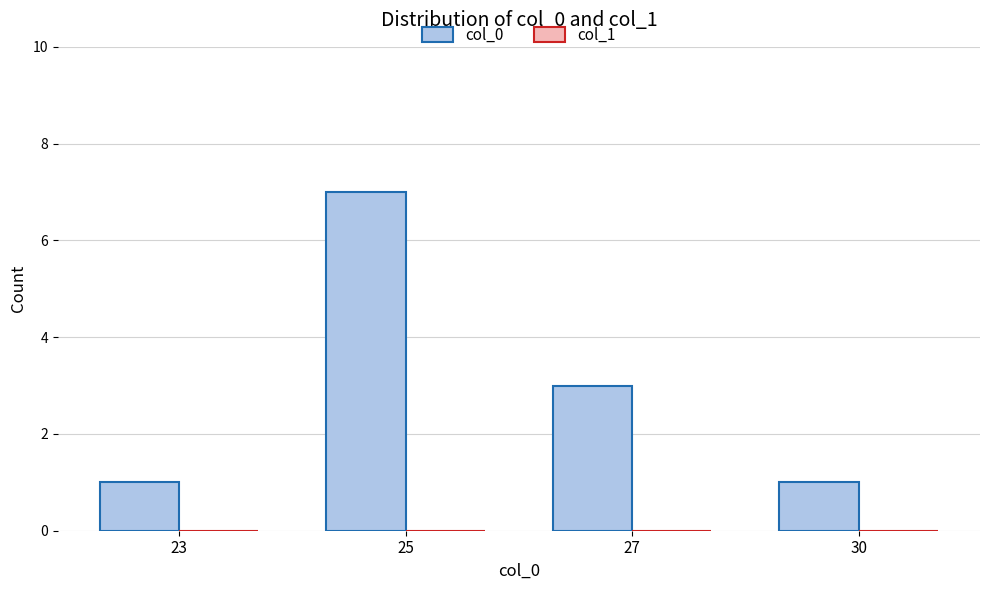

Which has a higher value, 30 or 27?

27